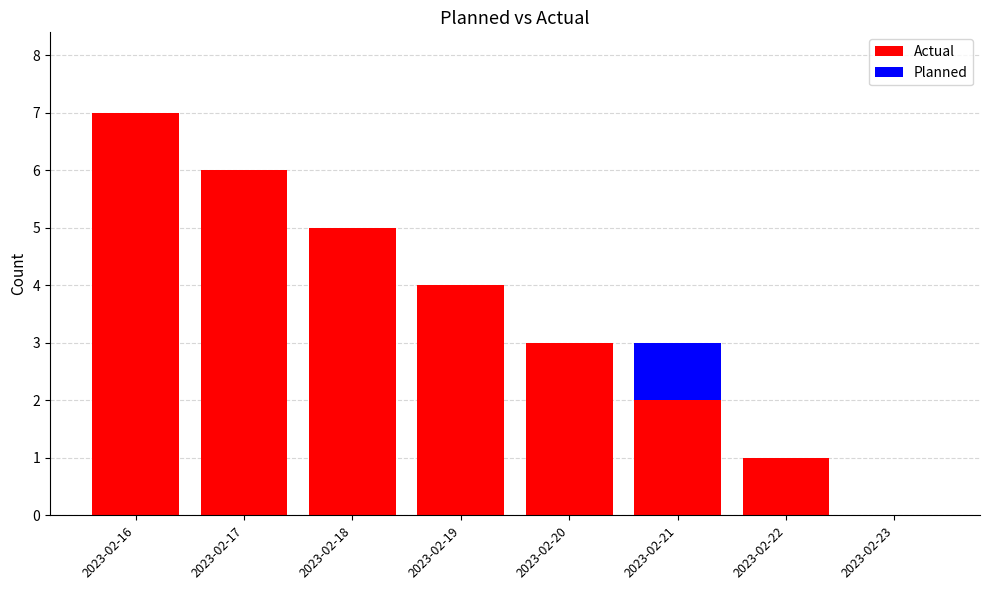

Which category has the highest value in the Actual series?

2023-02-16